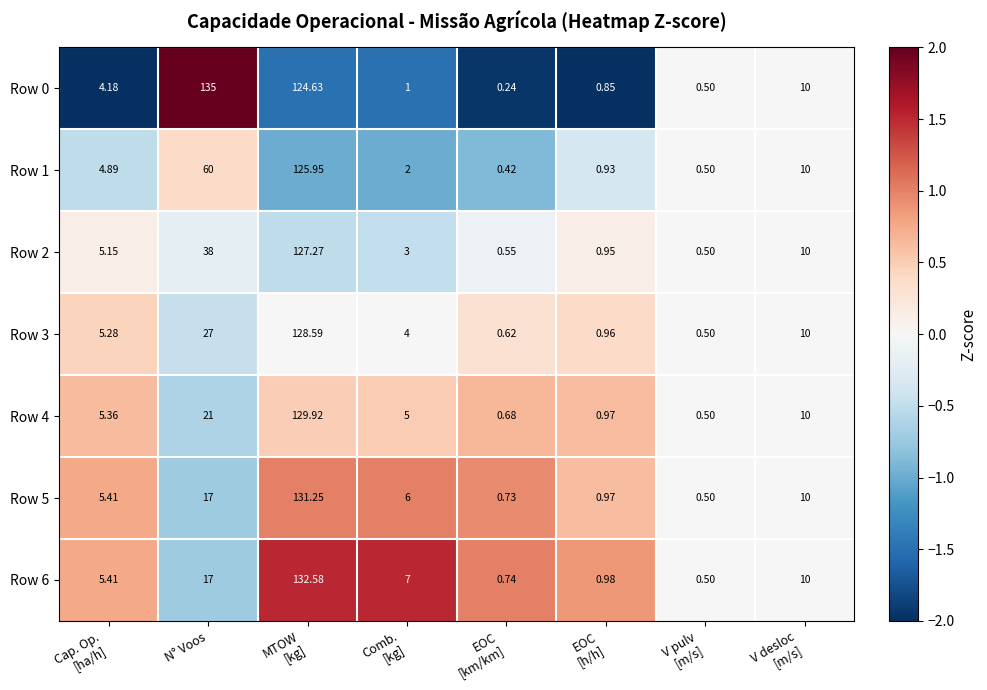

What is the greatest value displayed?

135.0